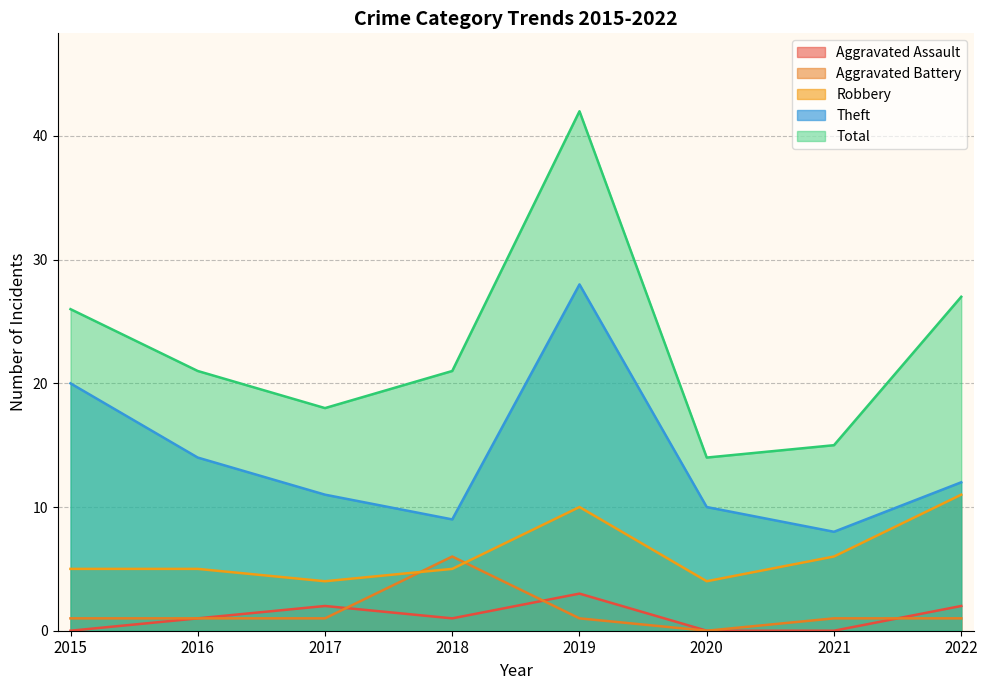

Which category has the lowest value in the Theft series?

2021